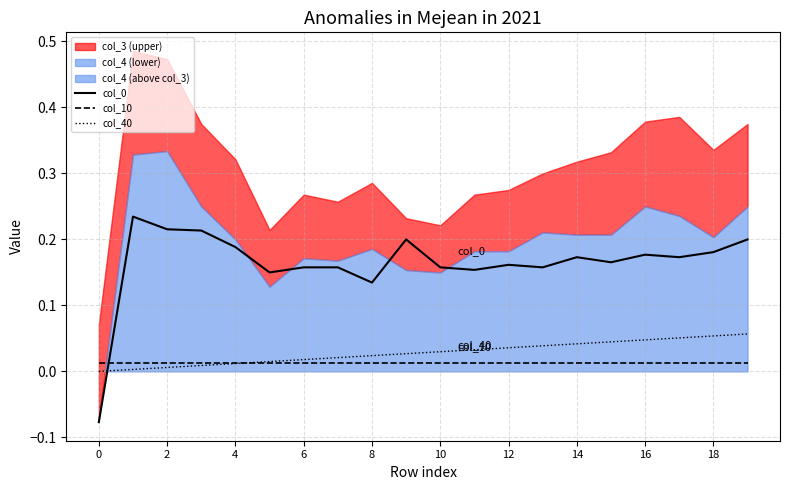

At how many categories does at least one series exceed 0?

20